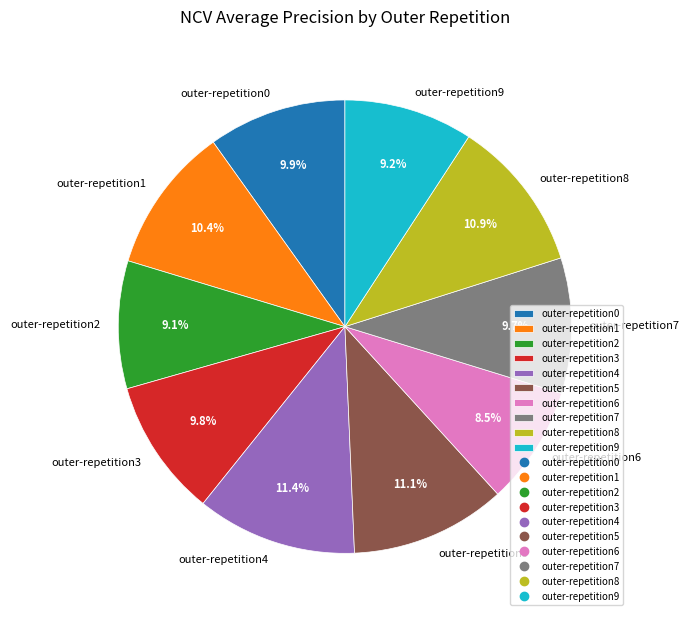

Is there a majority slice in this chart?

No